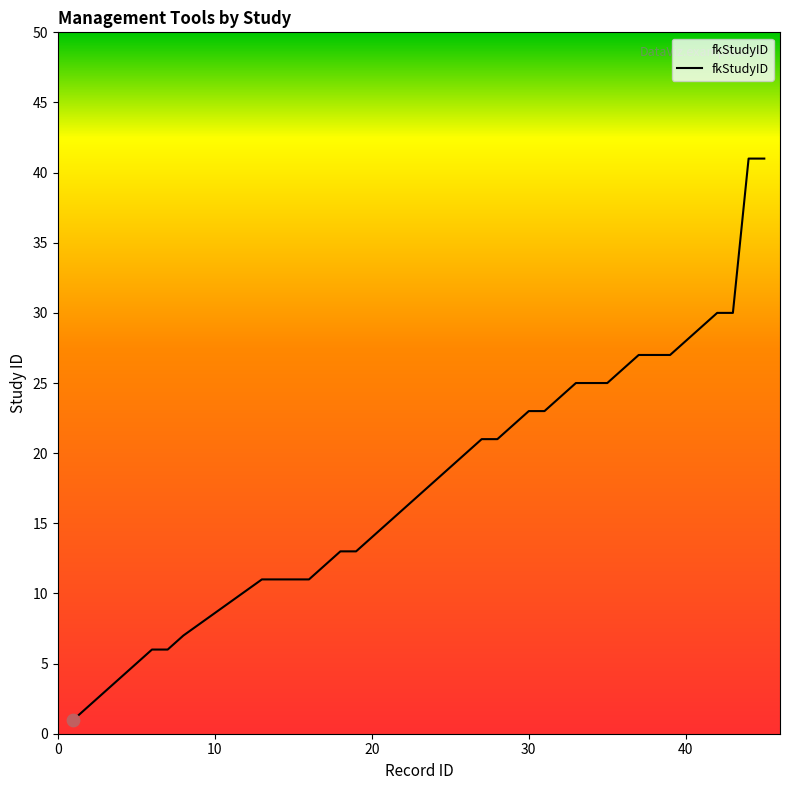

How many lines are shown in the chart?

1